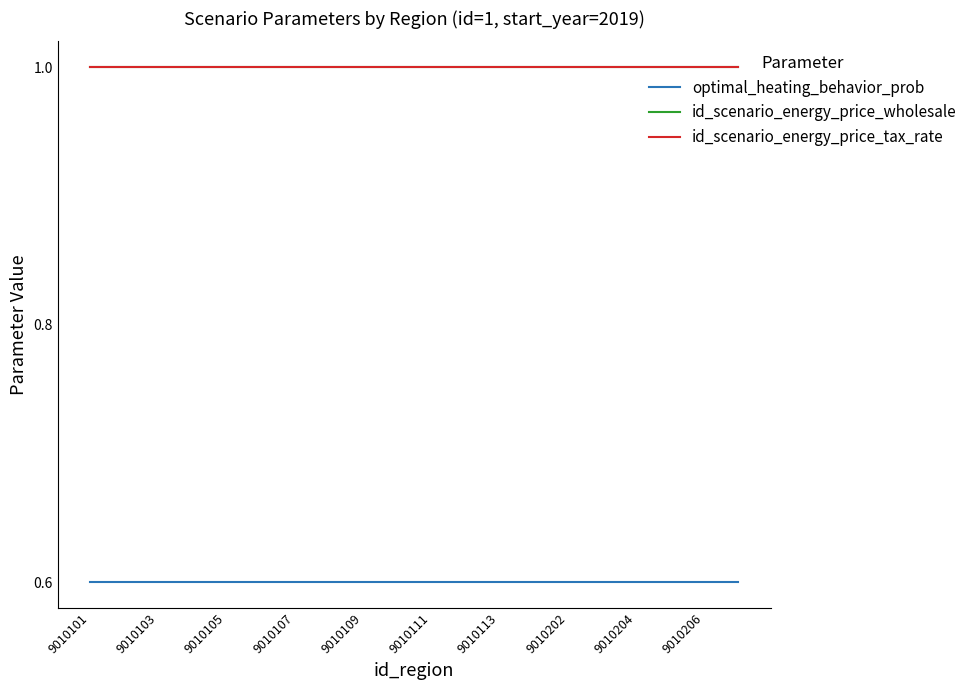

How many lines are shown in the chart?

3